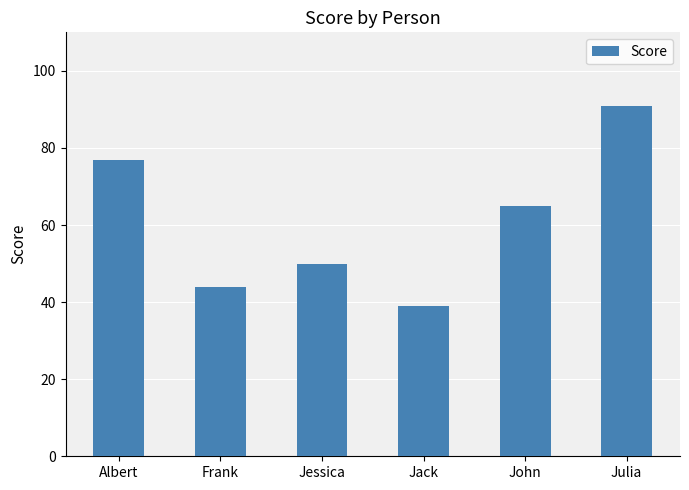

How many bars are there in total?

6